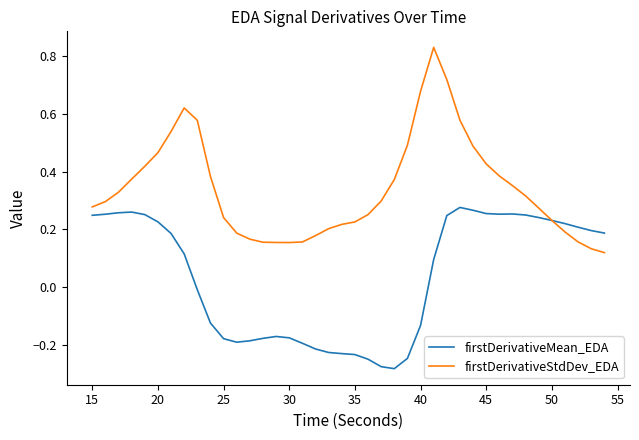

Which series has the largest total across all categories?

firstDerivativeStdDev_EDA